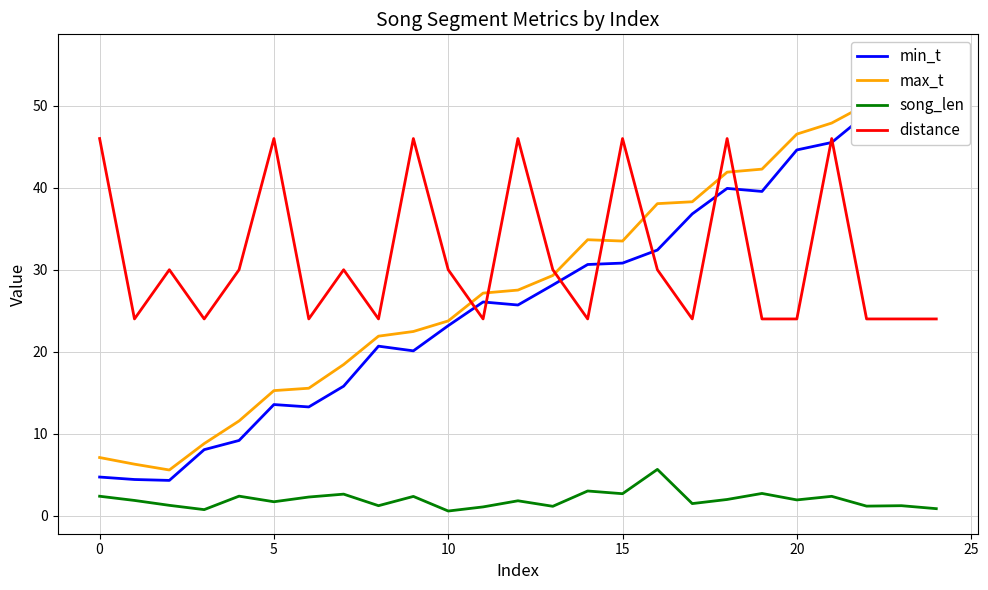

True or false: distance and song_len cross at least once.

False